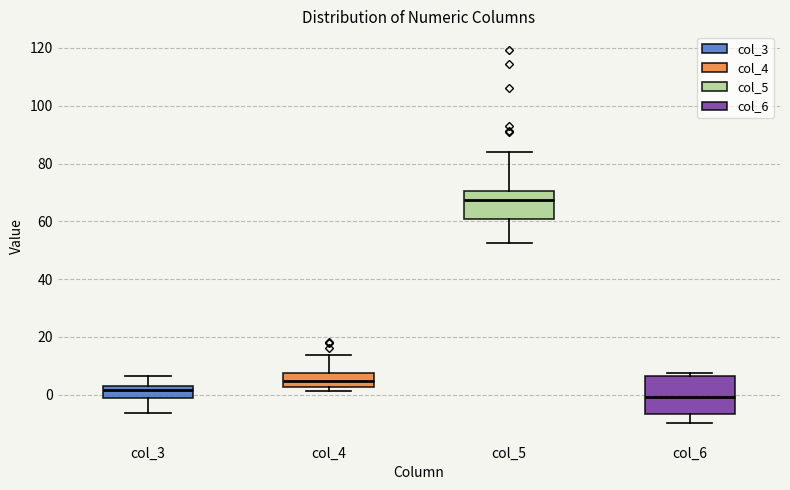

Reading left to right, read every box against the y-axis: the position of its median line, the range the box covers, and the ends of its whiskers. The values are not printed on the chart, so give them approximately, as read against the axis.

col_3: median 2, box -2 to 4, whiskers -6 to 6
col_4: median 4, box 2 to 8, whiskers 2 (just below the box's lower edge) to 14
col_5: median 68, box 60 to 70, whiskers 52 to 84
col_6: median 0, box -6 to 6, whiskers -10 to 8